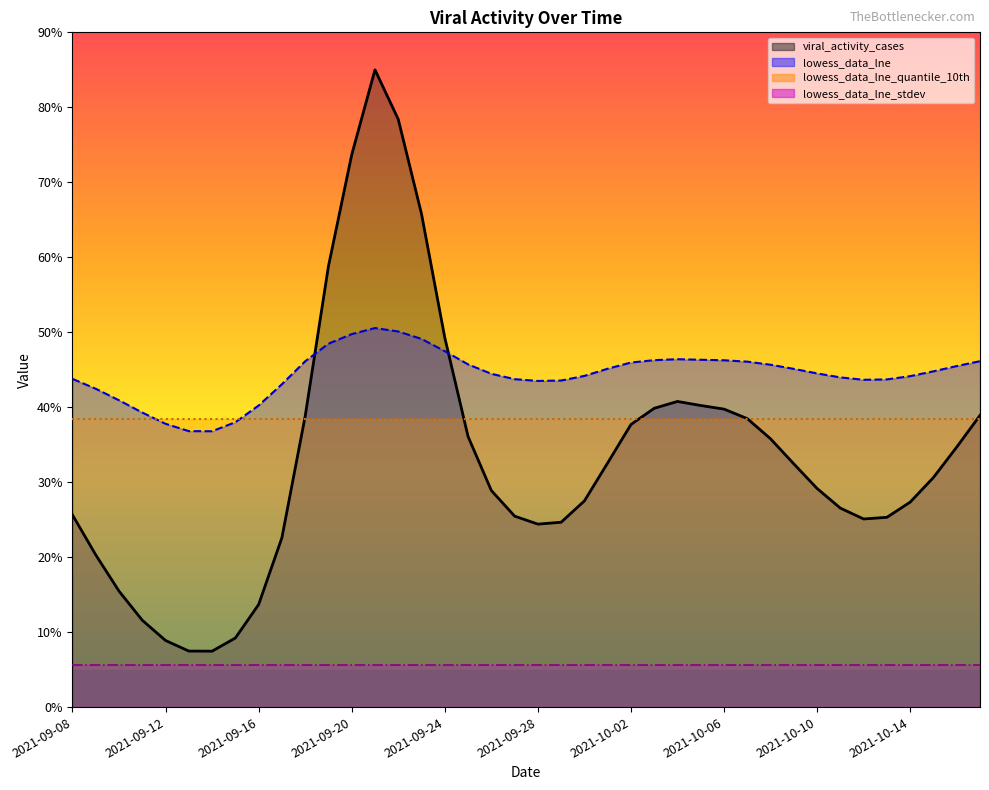

What are all the series names shown in the legend?

viral_activity_cases, lowess_data_lne, lowess_data_lne_quantile_10th, lowess_data_lne_stdev